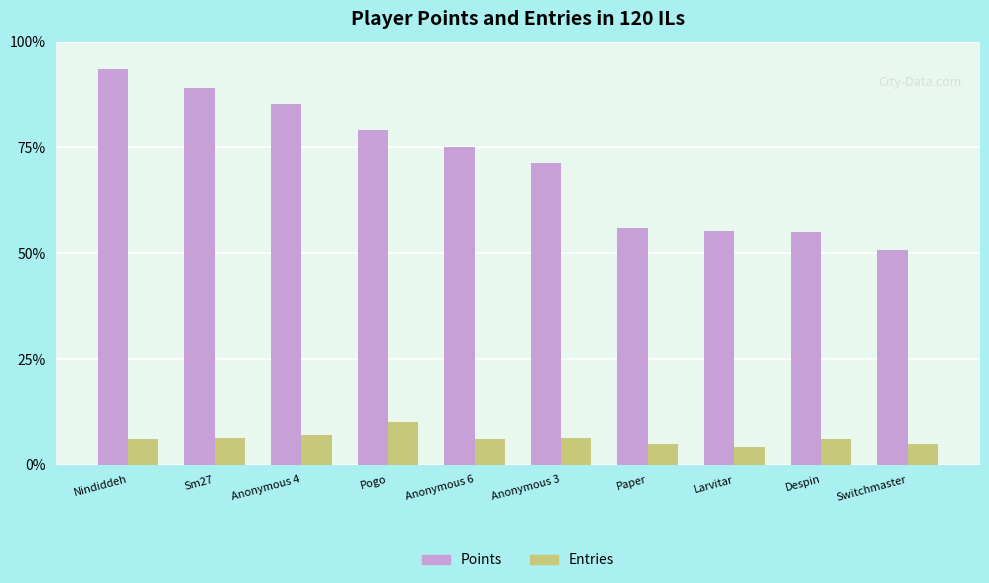

Rank the series at Anonymous 4 from lowest to highest value.

Entries, Points